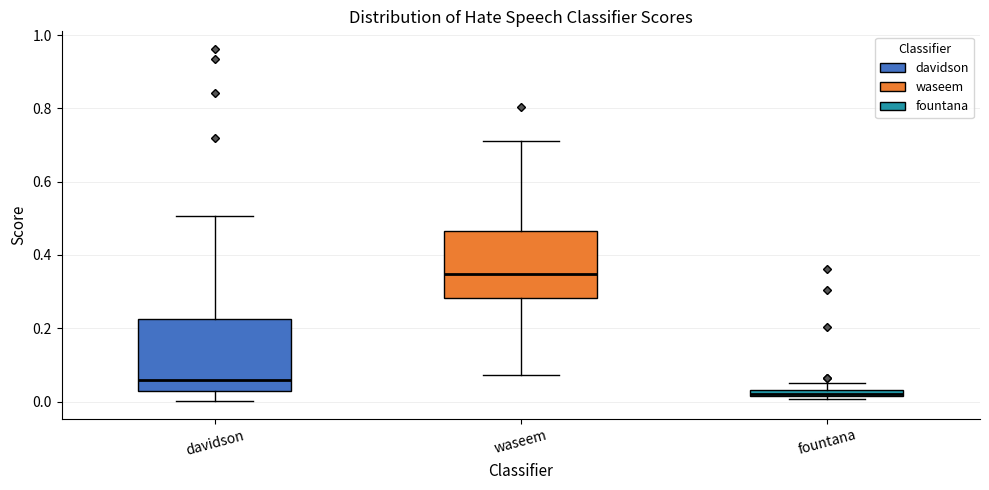

Which box's median line is the lowest?

fountana